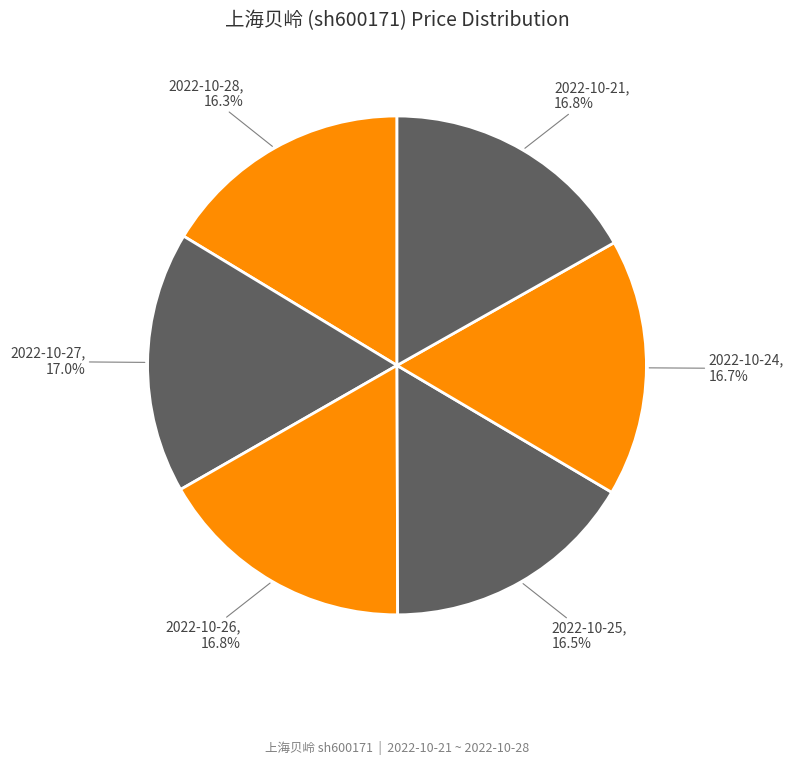

How many segments does this pie chart have?

6